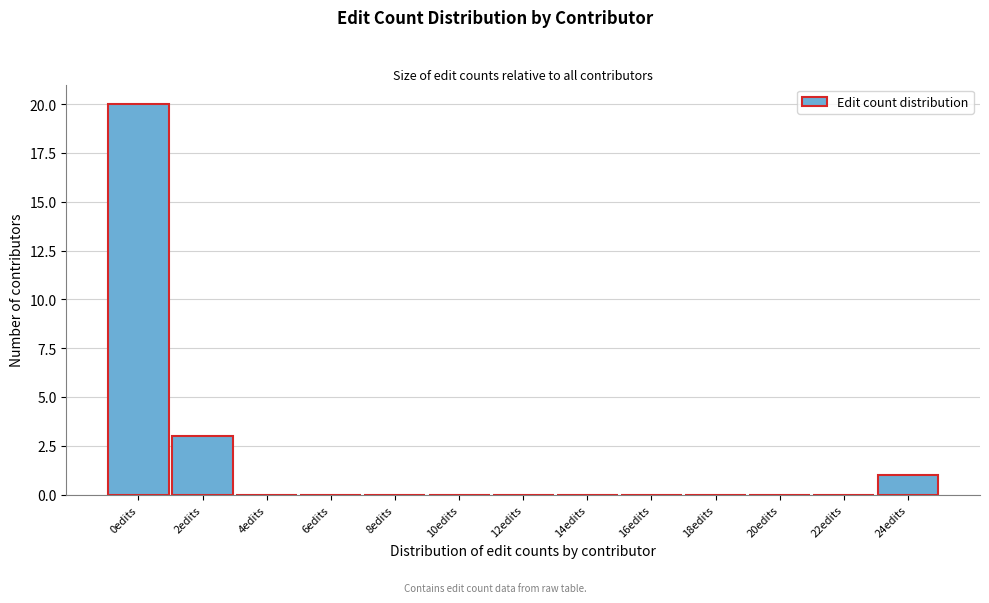

Reading left to right, list all the values displayed in this chart.

0edits=20	2edits=3	4edits=0	6edits=0	8edits=0	10edits=0	12edits=0	14edits=0	16edits=0	18edits=0	20edits=0	22edits=0	24edits=1